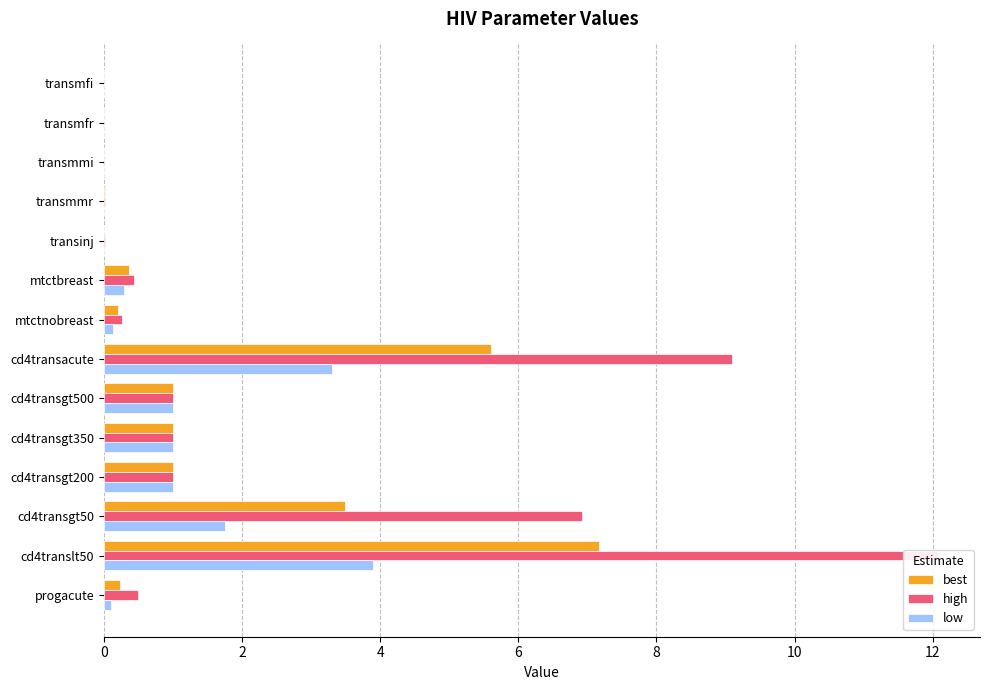

The high series shows 6.9 at cd4transgt50. True or false?

True